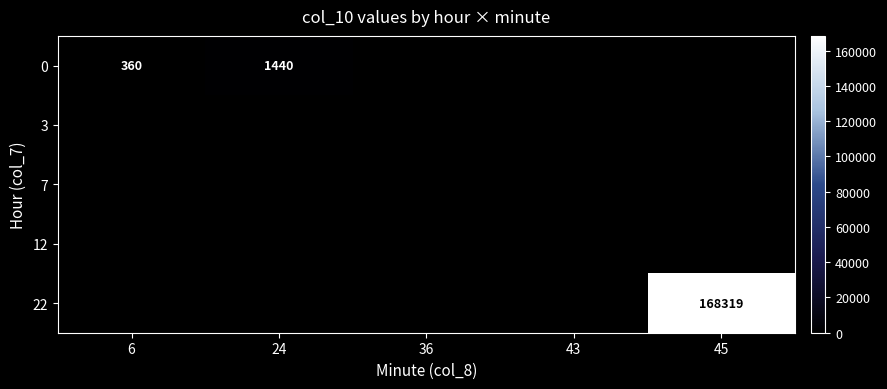

How many categories are shown in the chart?

5